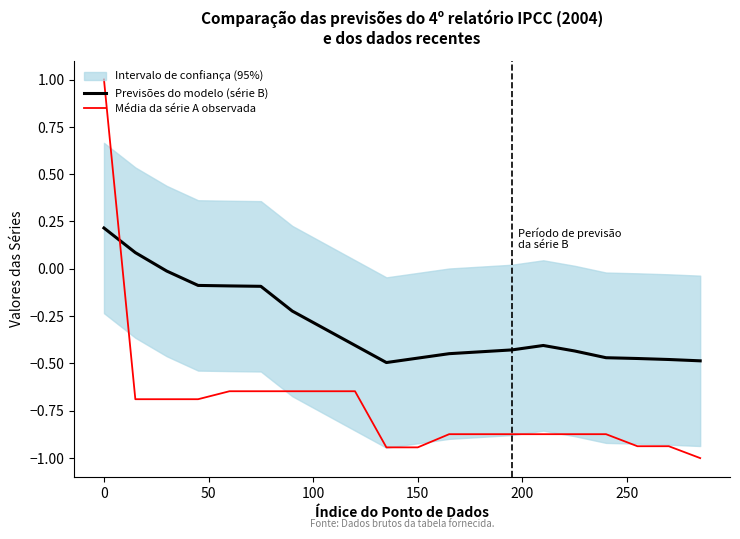

What is the difference between the maximum and minimum values in the Média da série A observada series?

2.0